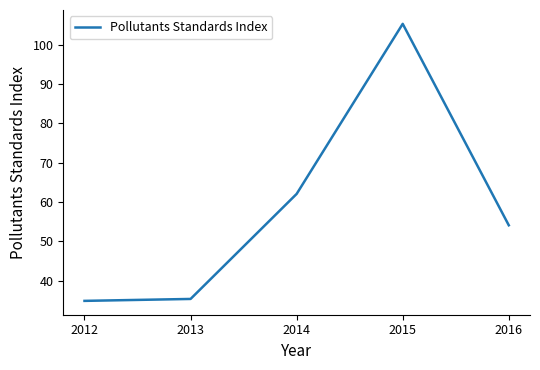

The chart shows a value of 105.3 at 2015. True or false?

True